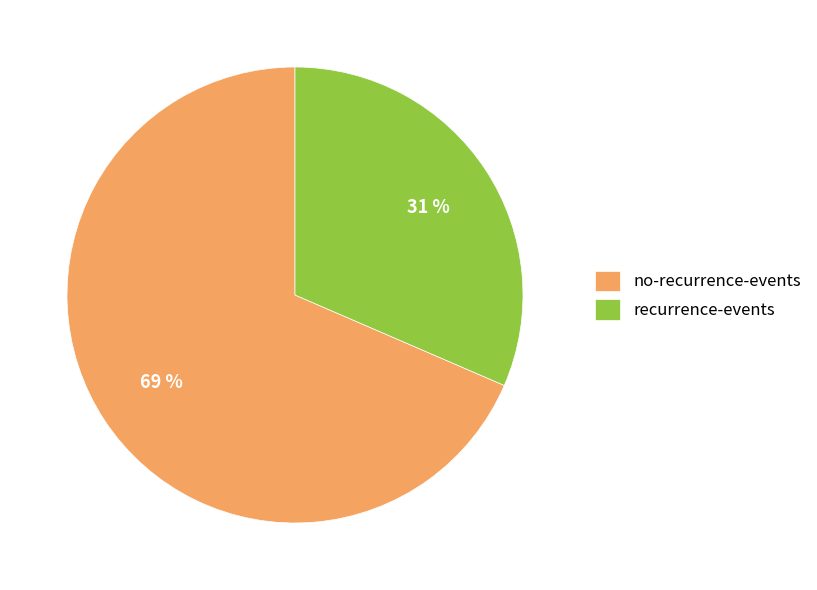

Rank the categories by value from highest to lowest.

no-recurrence-events, recurrence-events